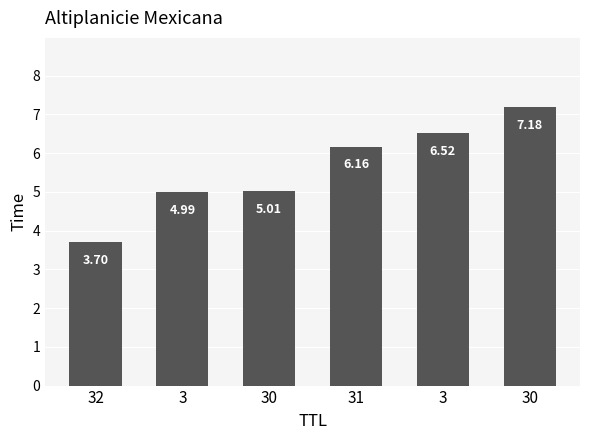

Reading right to left, transcribe all the data shown in this chart.

30=7.2	3=6.5	31=6.2	30=5.0	3=5.0	32=3.7